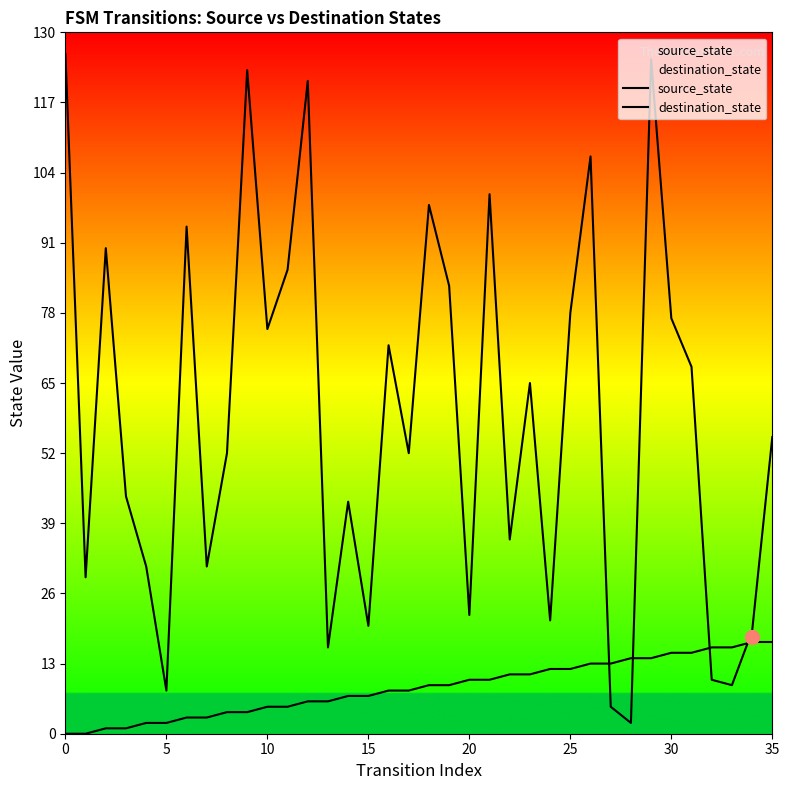

Which series has the largest total across all categories?

destination_state